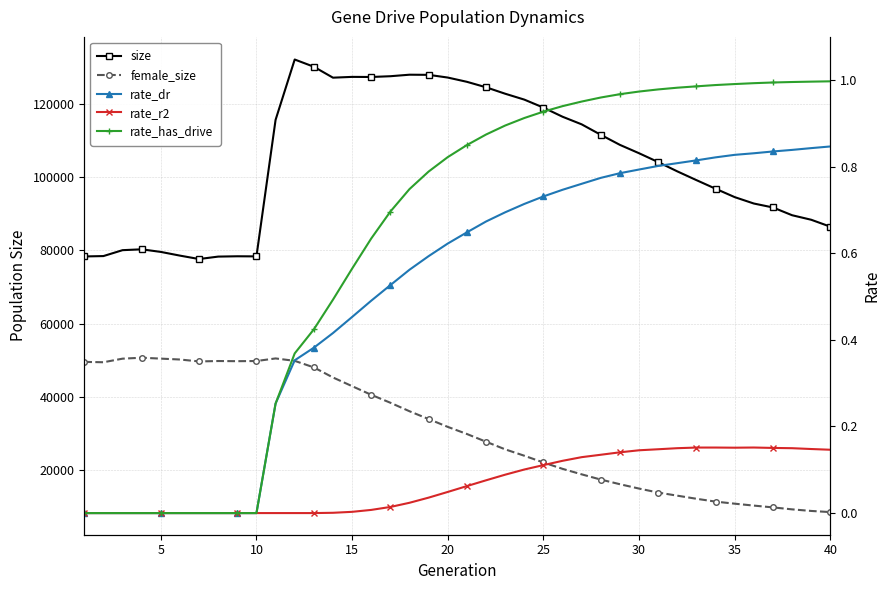

How many data points in size are less than 106582?

20